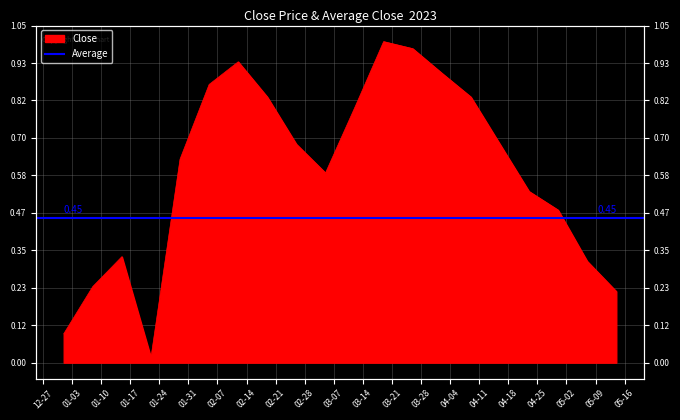

At which category does the chart reach its peak across all series?

2023-03-19